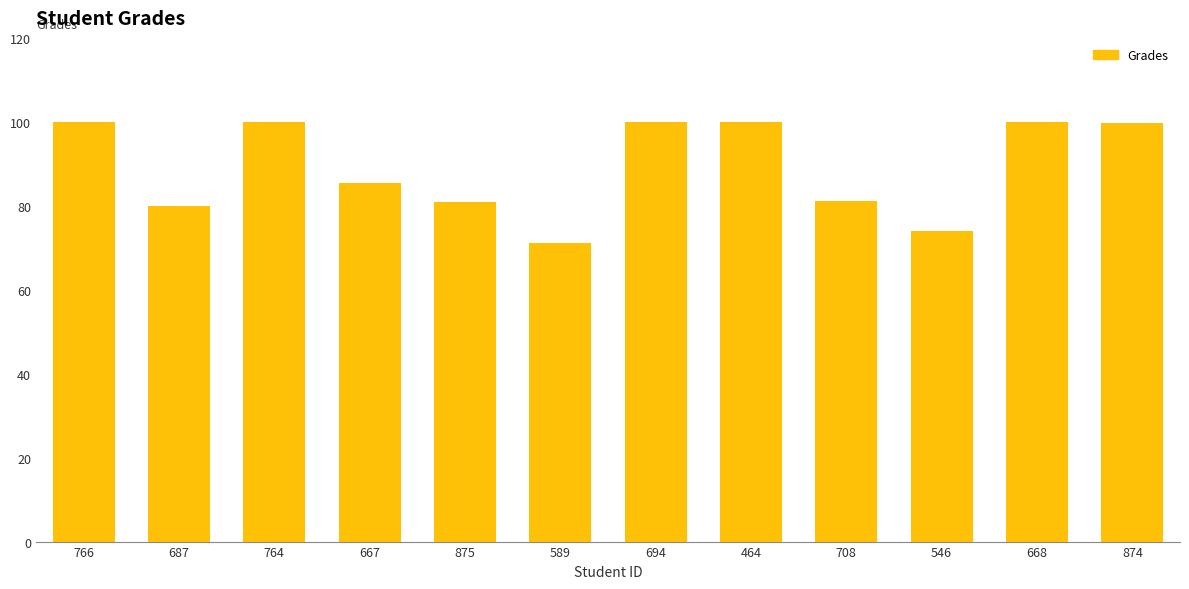

The value at 667 is 53.4. True or false?

False